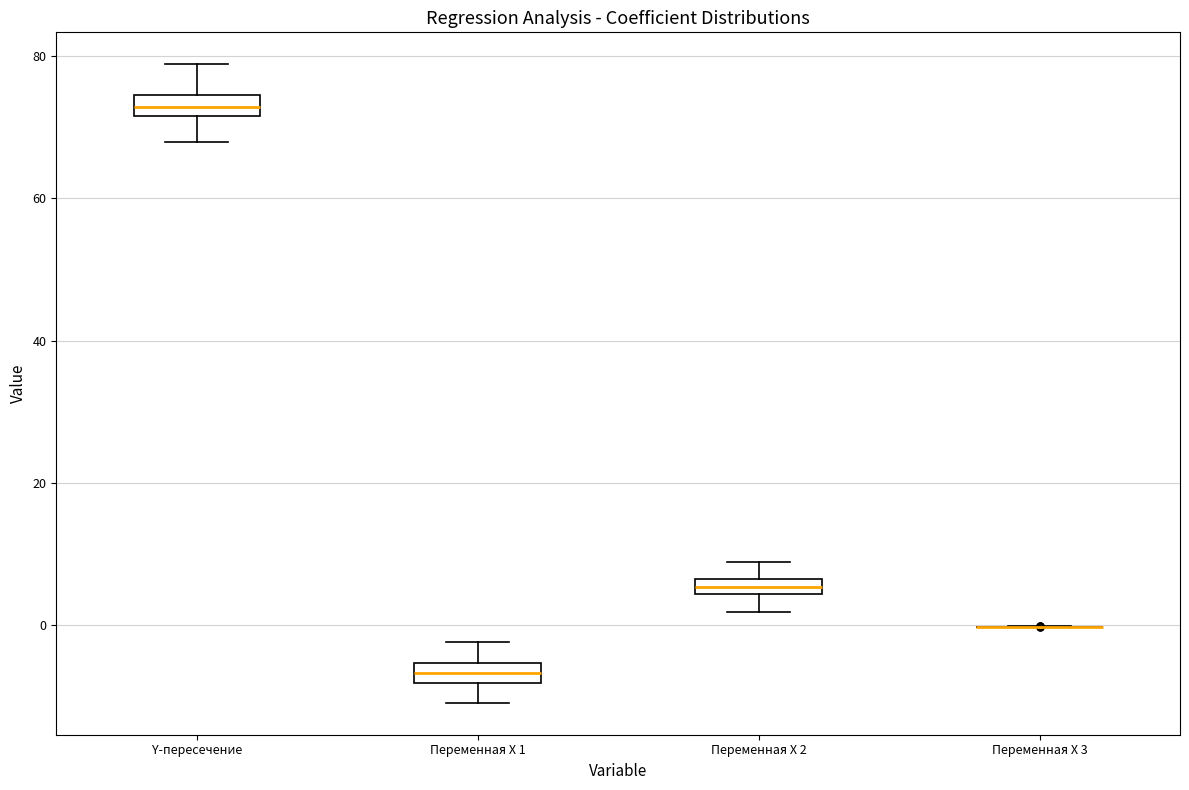

Where is the upper edge of the box for Переменная X 1 on the y-axis? The values are not printed on the chart, so give them approximately, as read against the axis.

-6